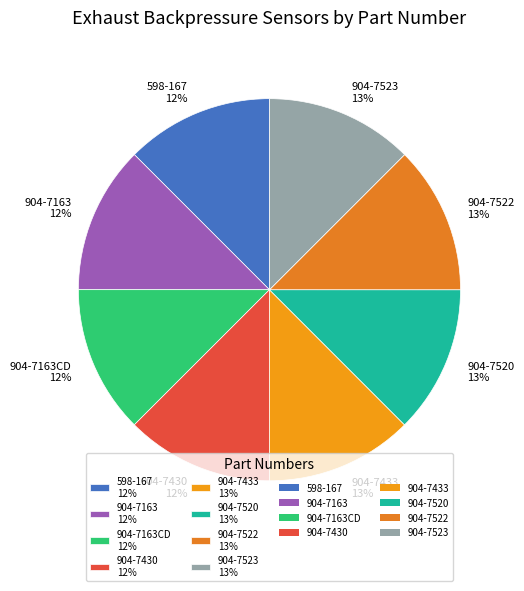

The 904-7523 13% slice represents 13% of the pie. True or false?

True